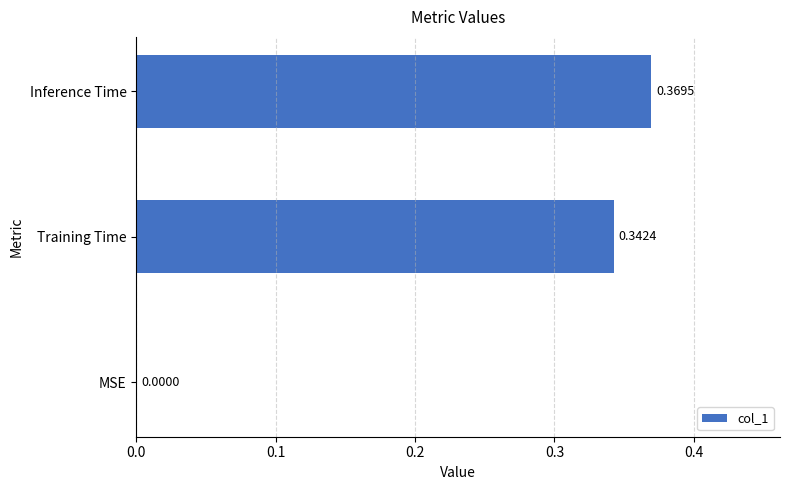

Which has a higher value, Inference Time or MSE?

Inference Time